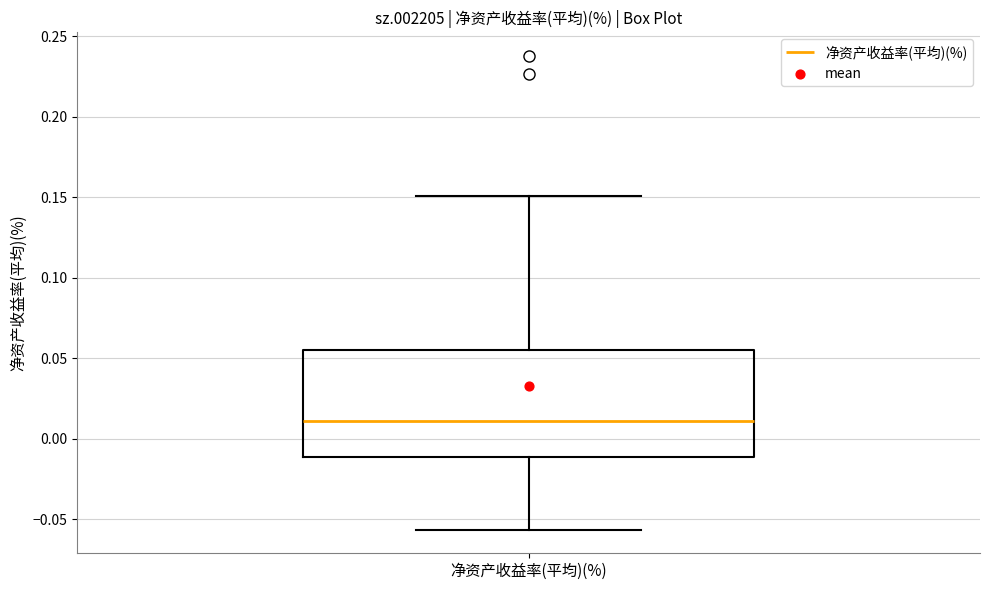

Read this box plot against the y-axis: the position of the median line, the range covered by the box, and the ends of both whiskers. The values are not printed on the chart, so give them approximately, as read against the axis.

median 0.010, box -0.010 to 0.055, whiskers -0.055 to 0.150